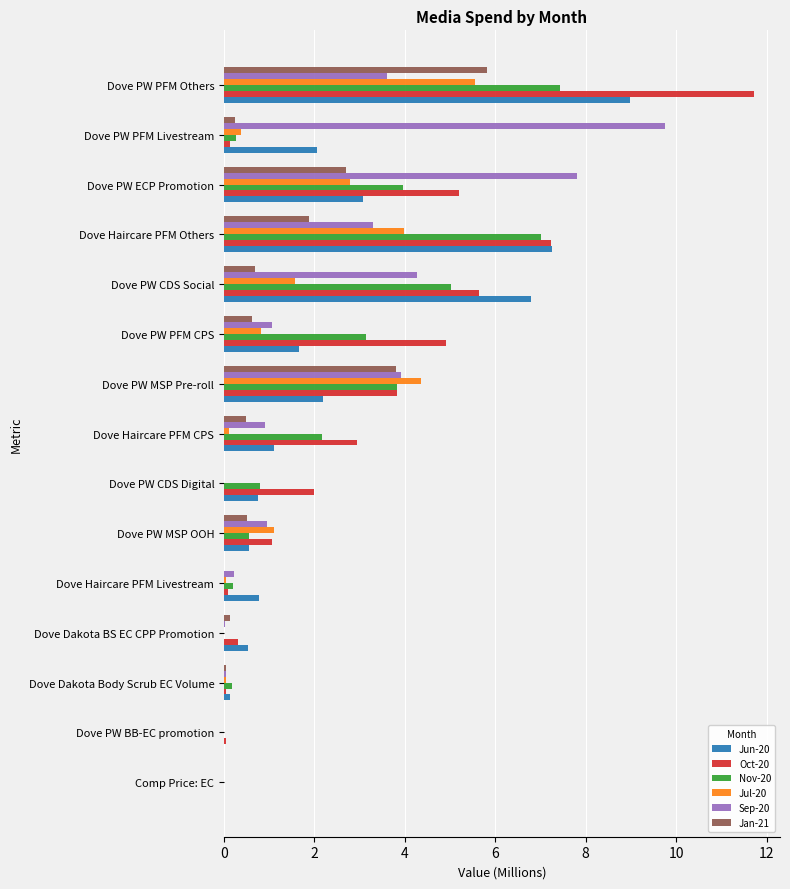

Which series changed the most between Dove PW PFM CPS and Dove PW PFM Others?

Jun-20